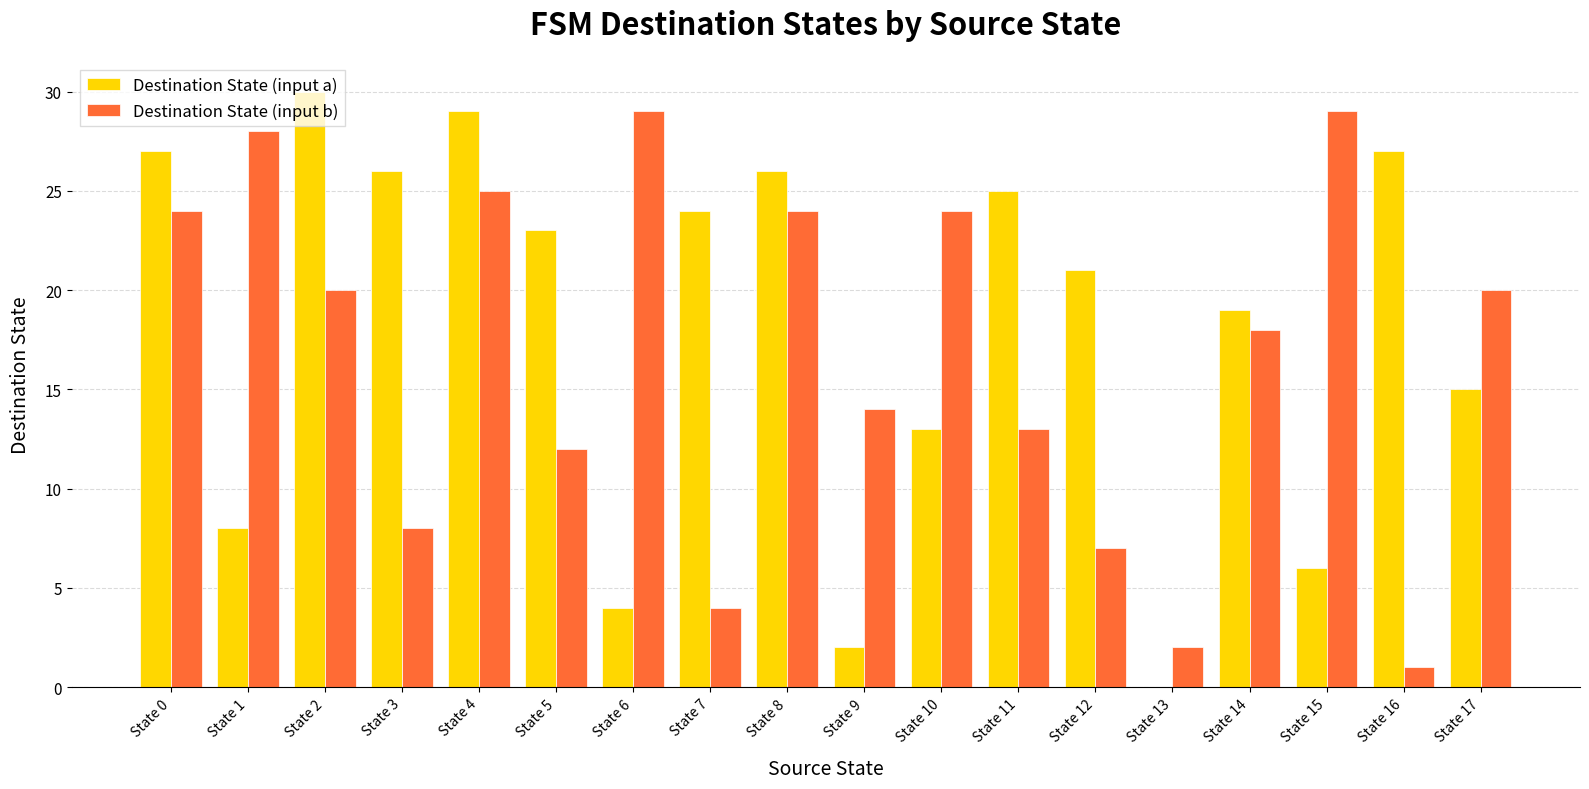

Is it true that Destination State (input b) equals 20 at State 2?

True